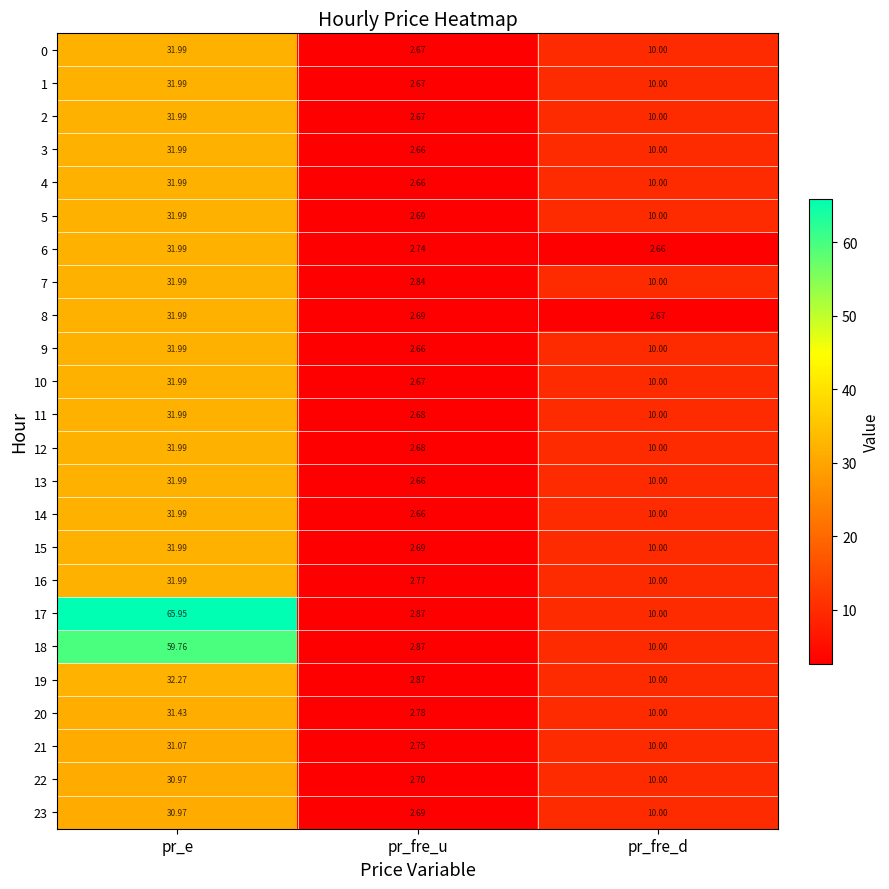

Where is 23 nearest to the value 16?

pr_fre_d